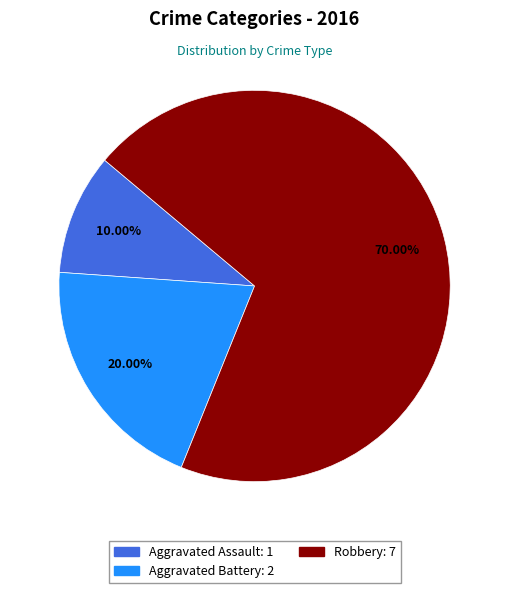

What is the majority slice?

Robbery